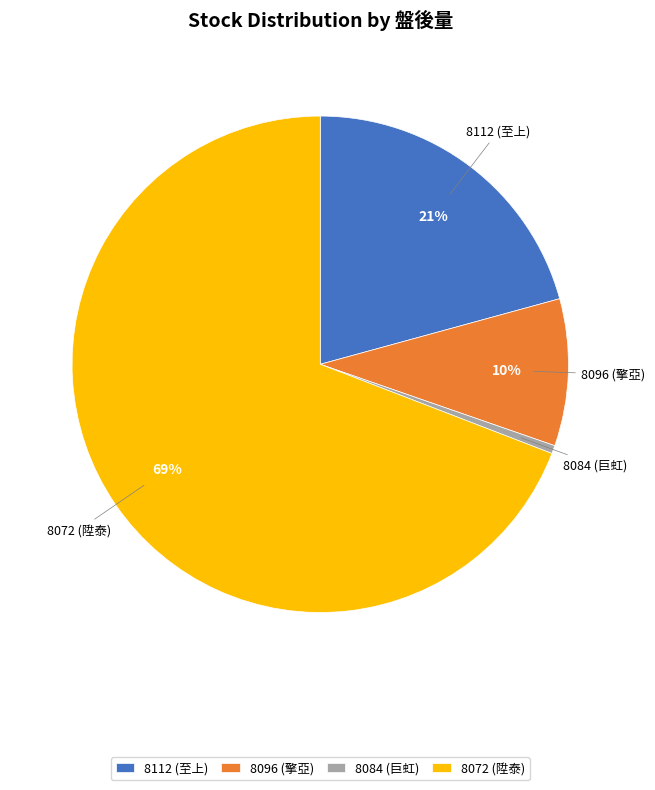

Between 8112 (至上) and 8072 (陞泰), which is larger?

8072 (陞泰)